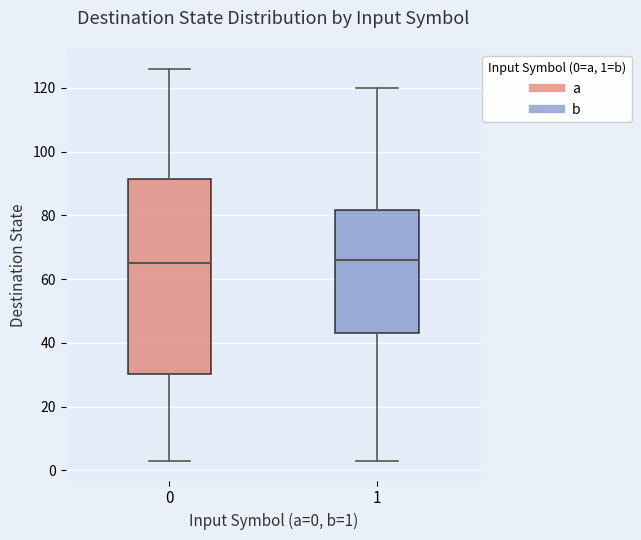

Where is the upper edge of the box at x = 0 on the y-axis? The values are not printed on the chart, so give them approximately, as read against the axis.

92